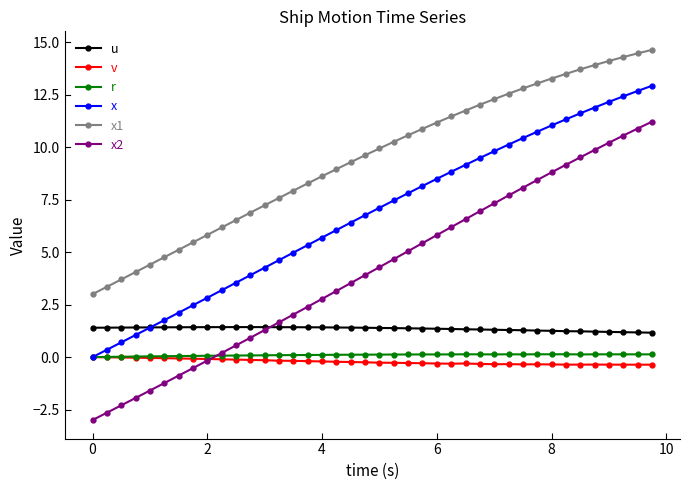

What is the minimum value for x2?

-3.0